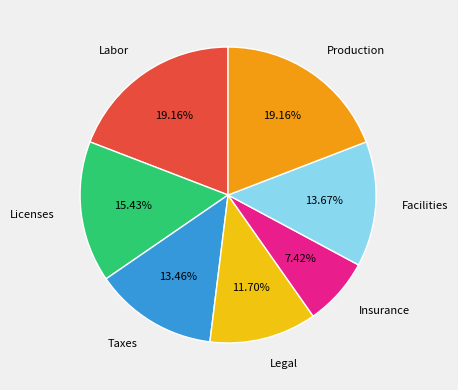

Which has a higher value, Production or Insurance?

Production